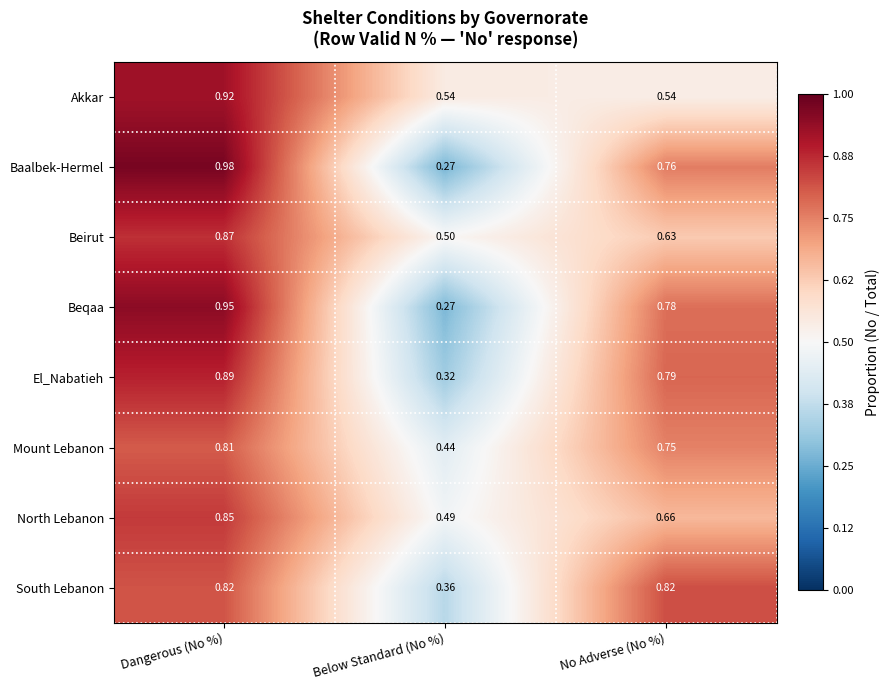

List the series in order of their peak value, lowest first.

Mount Lebanon, South Lebanon, North Lebanon, Beirut, El_Nabatieh, Akkar, Beqaa, Baalbek-Hermel